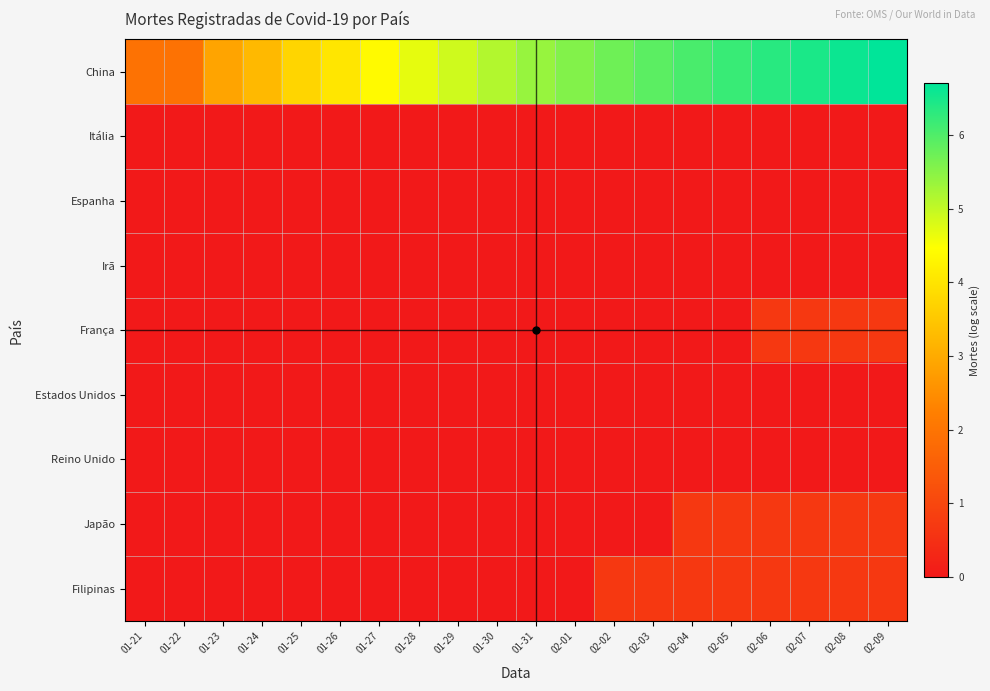

At which category does the chart reach its peak across all series?

02-09